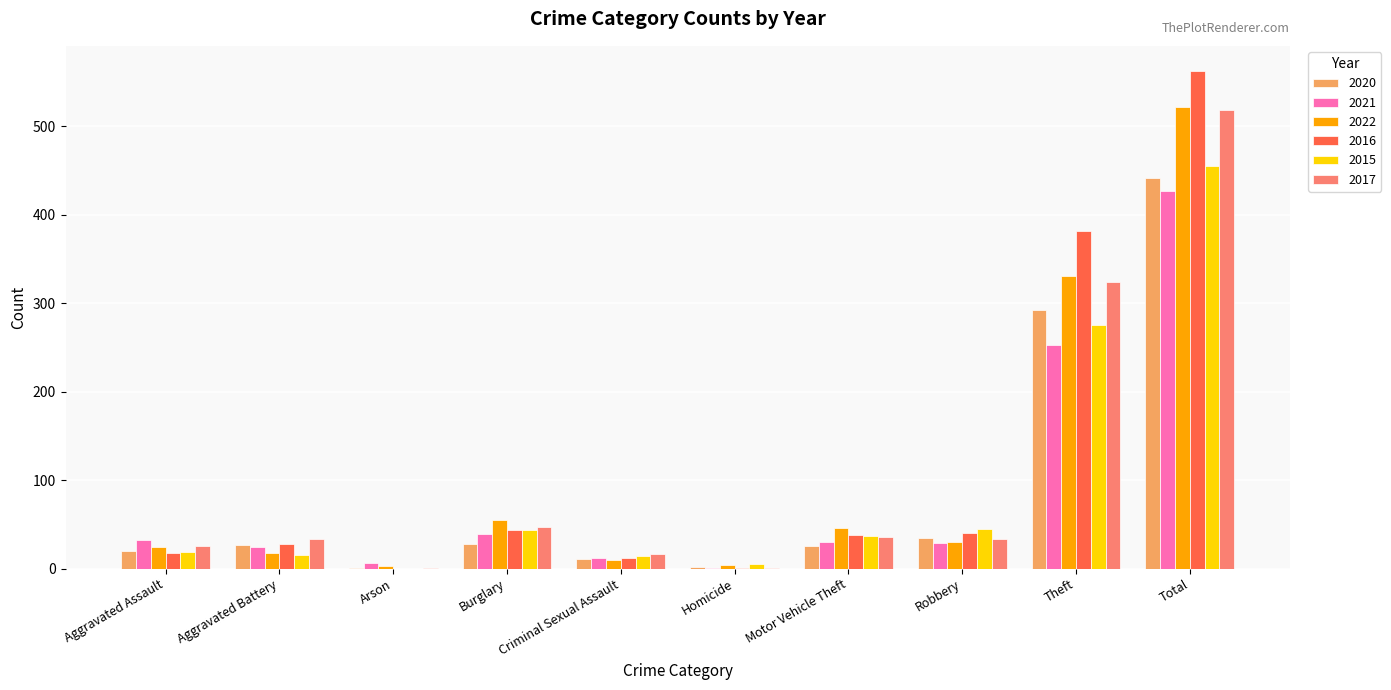

Are the bars grouped side by side (vs. stacked)?

Yes